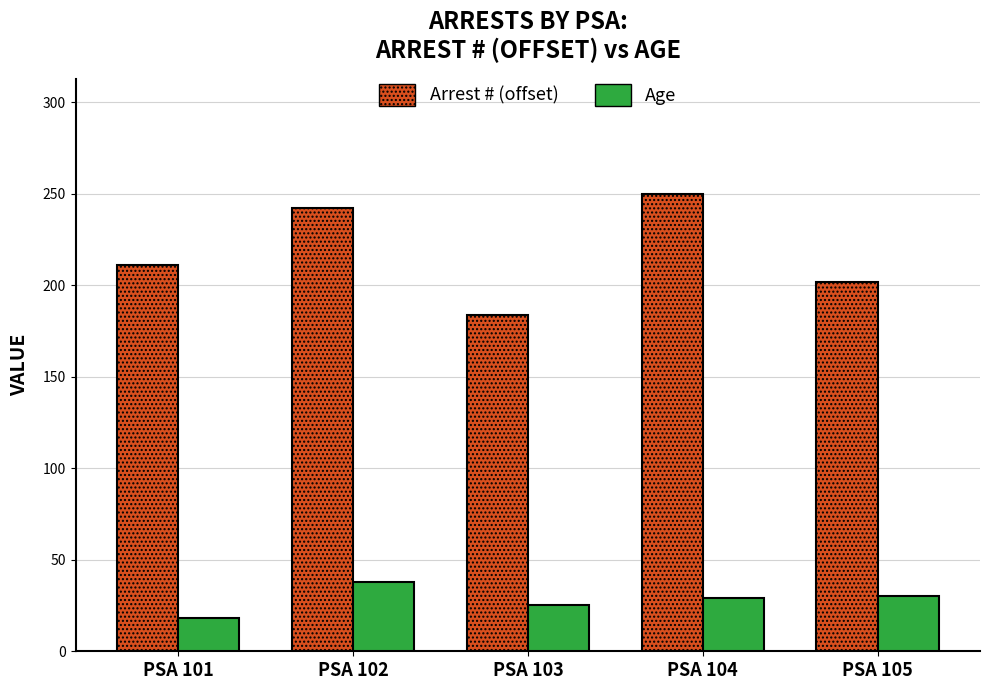

Does the chart contain stacked bars?

No